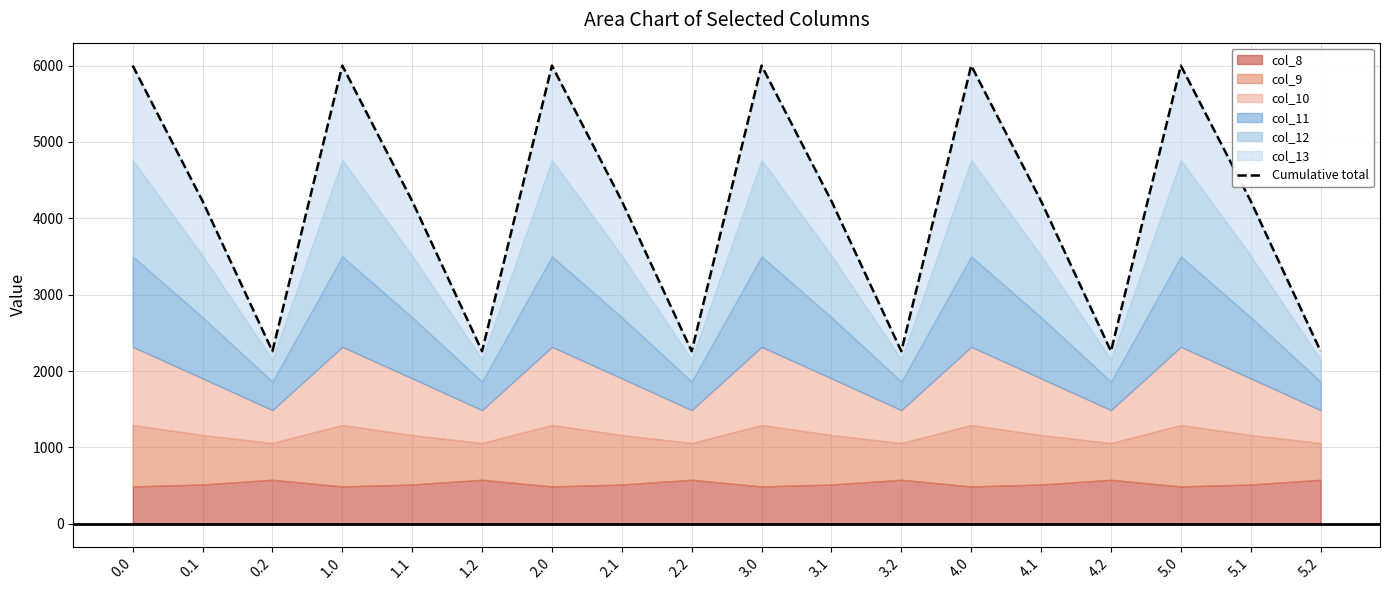

The chart shows a value of 3554.8 at 0.2. True or false?

False